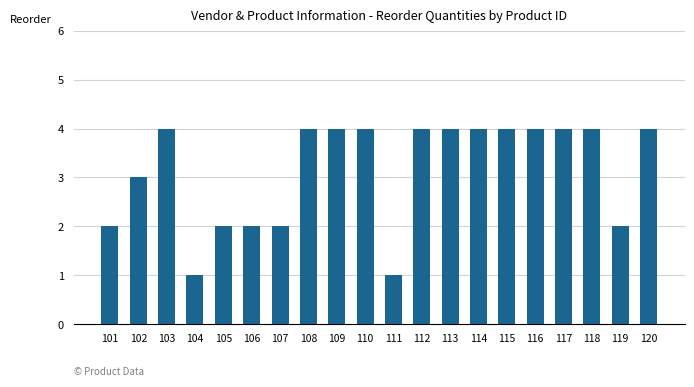

What value does the data have at 117?

4